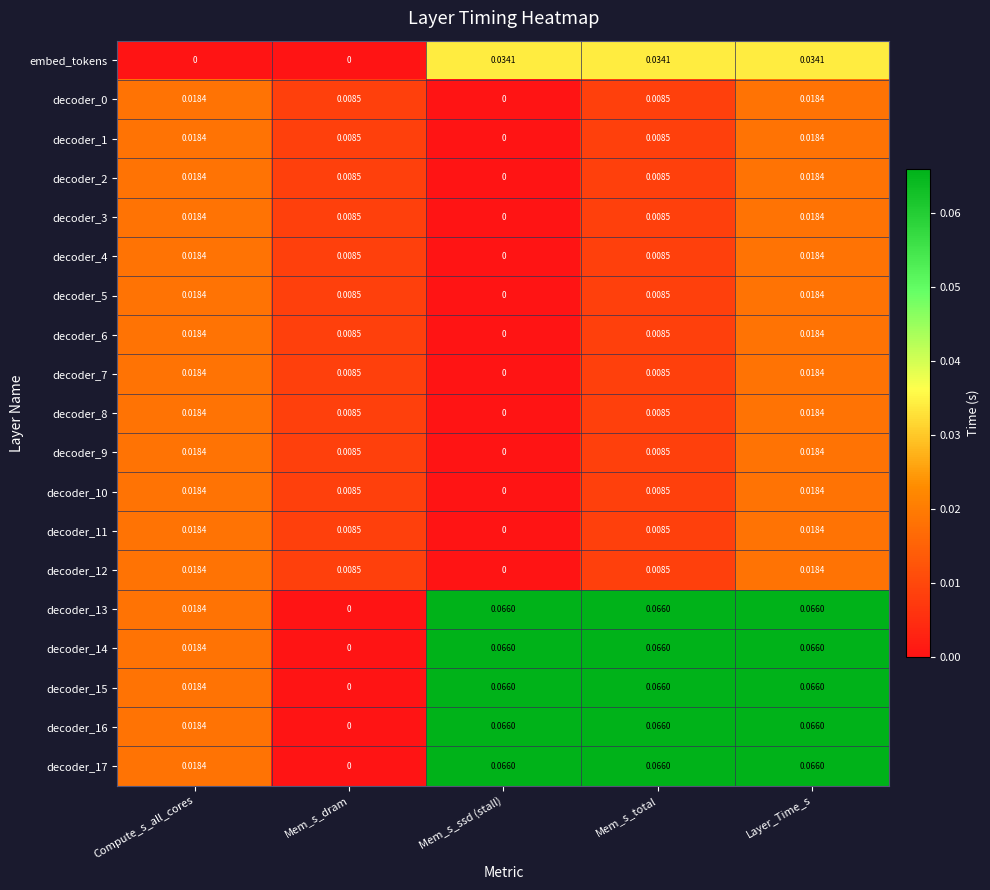

At how many categories does at least one series exceed 0?

5